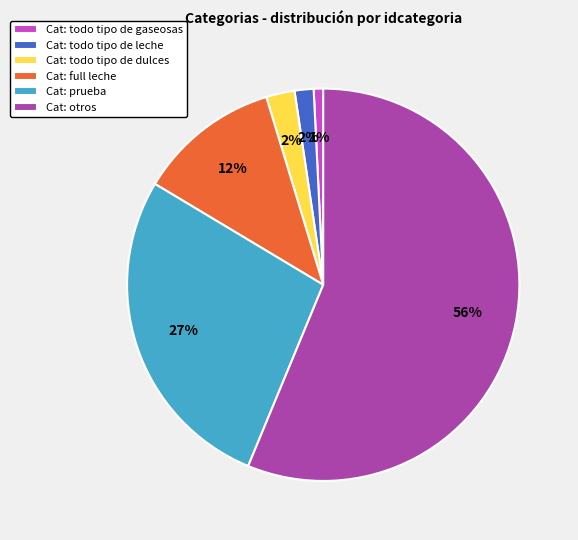

How many slices are in this pie chart?

6